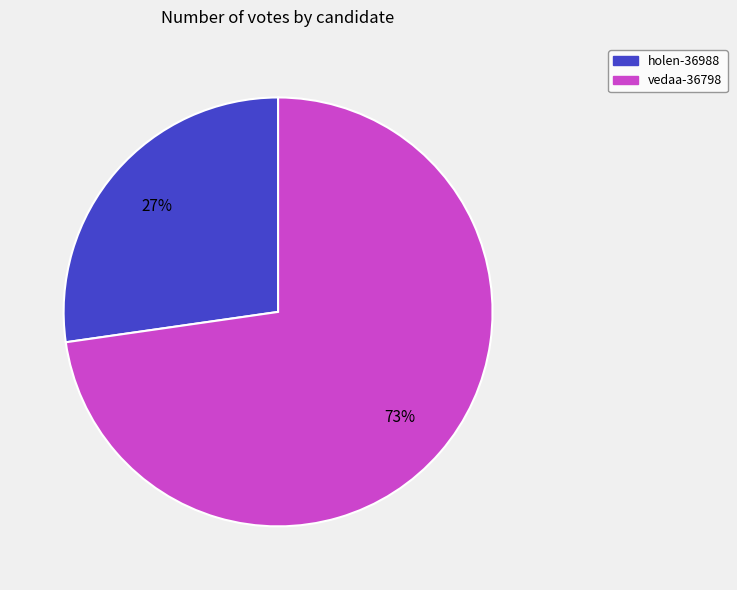

Is the sum of holen-36988 and vedaa-36798 greater than half?

Yes